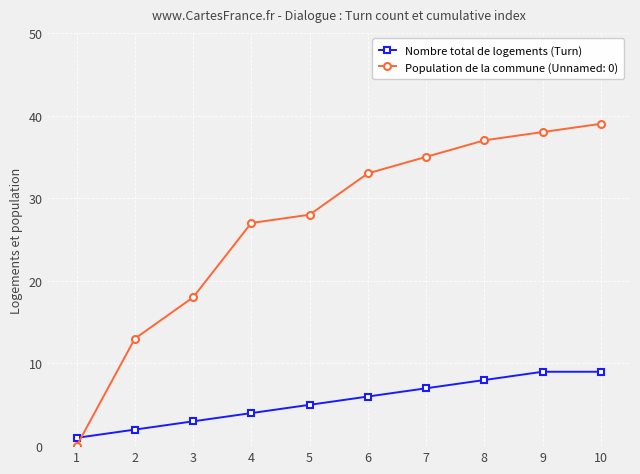

Reading right to left, list all the values displayed in this chart.

Nombre total de logements (Turn): 9	9	8	7	6	5	4	3	2	1
Population de la commune (Unnamed: 0): 39	38	37	35	33	28	27	18	13	0